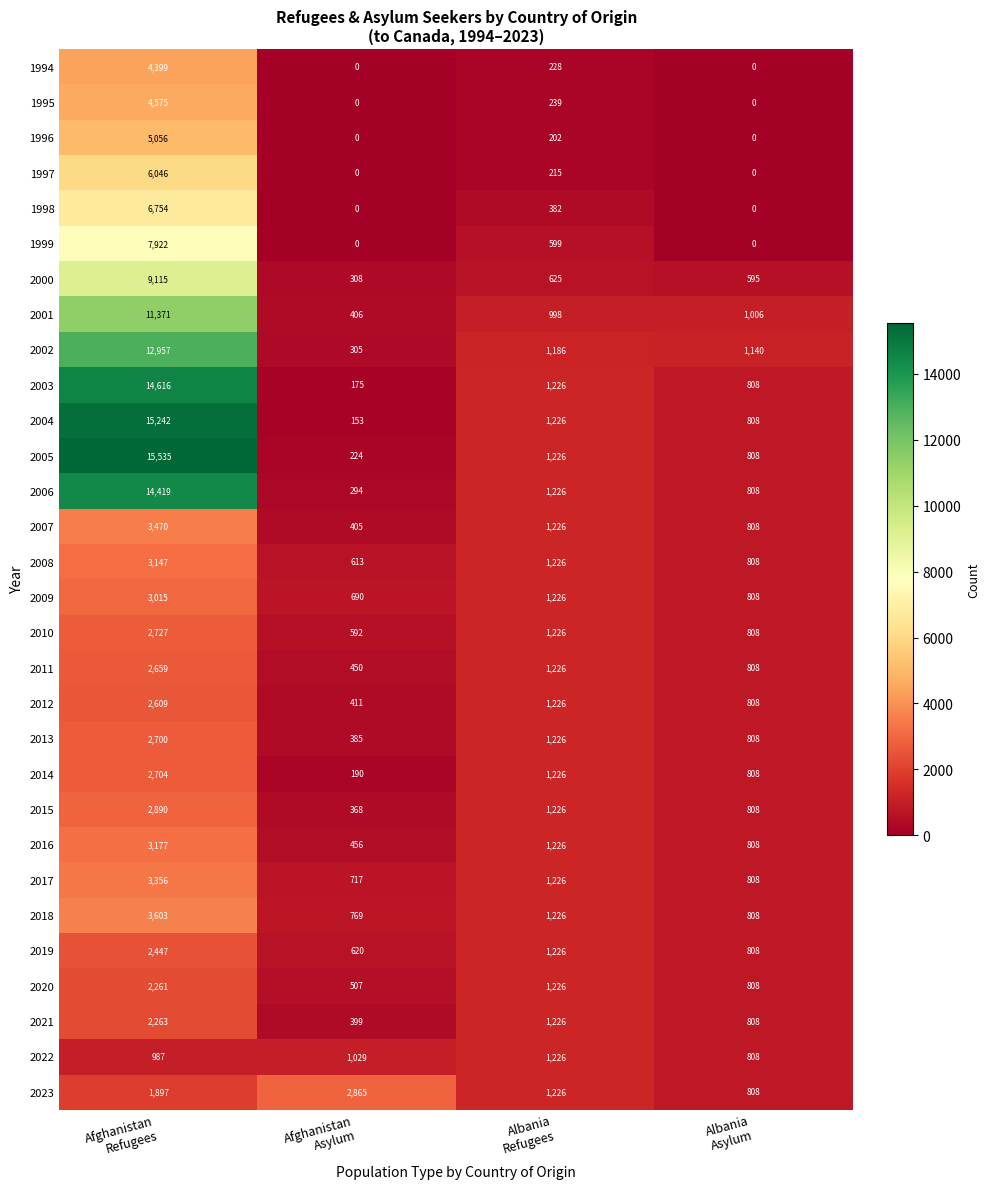

What is the sum of all 2005 values?

17793